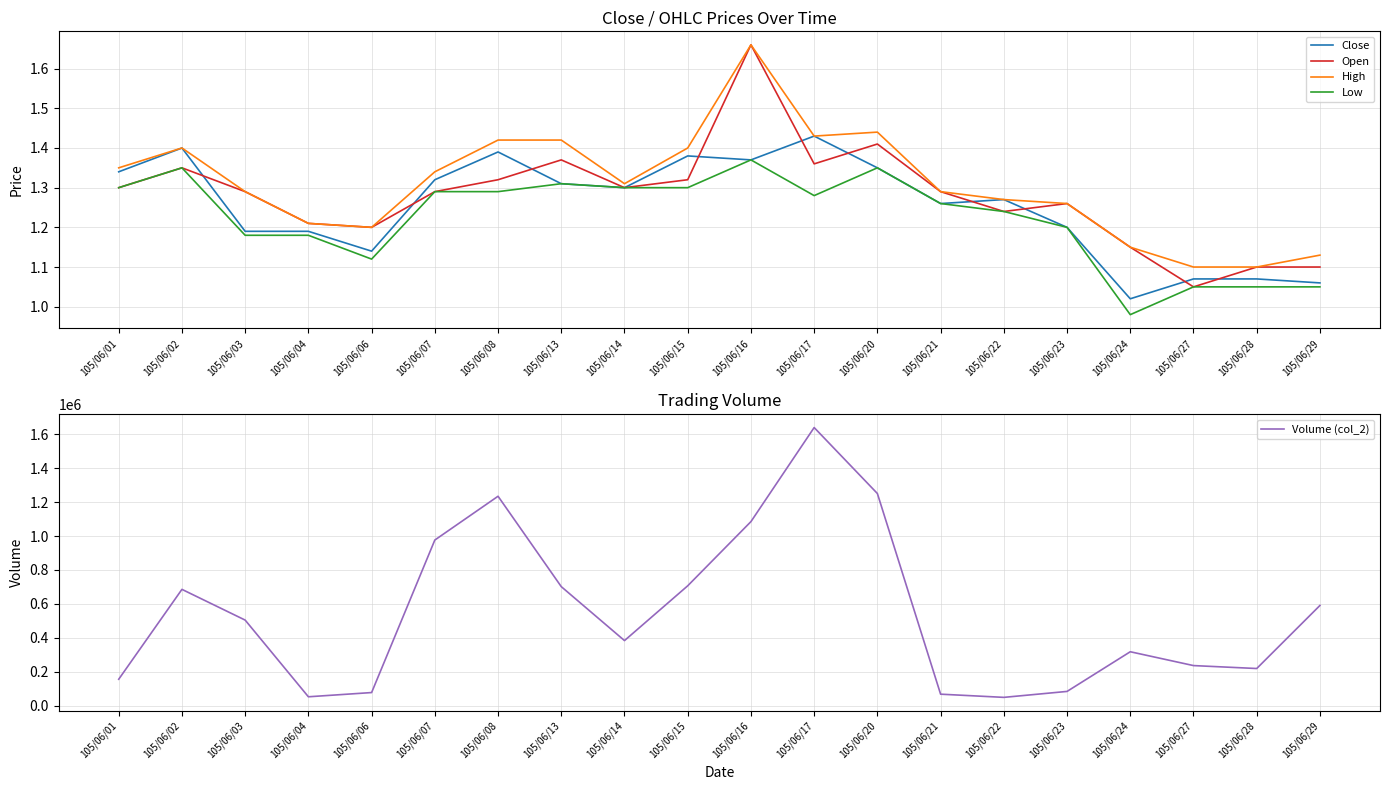

True or false: High and Close cross at least once.

False